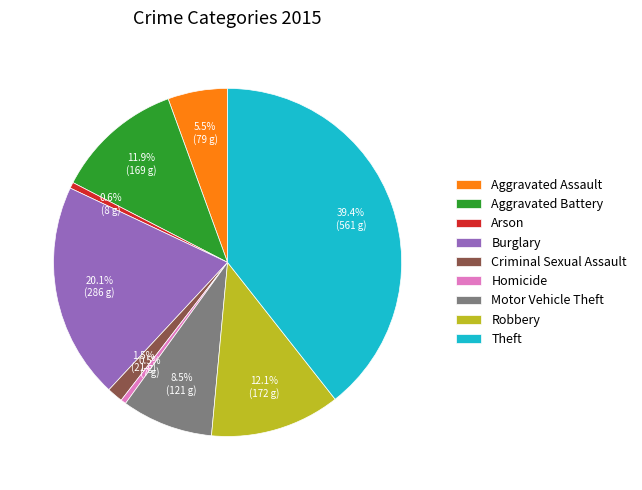

Is the sum of Homicide and Robbery greater than half?

No